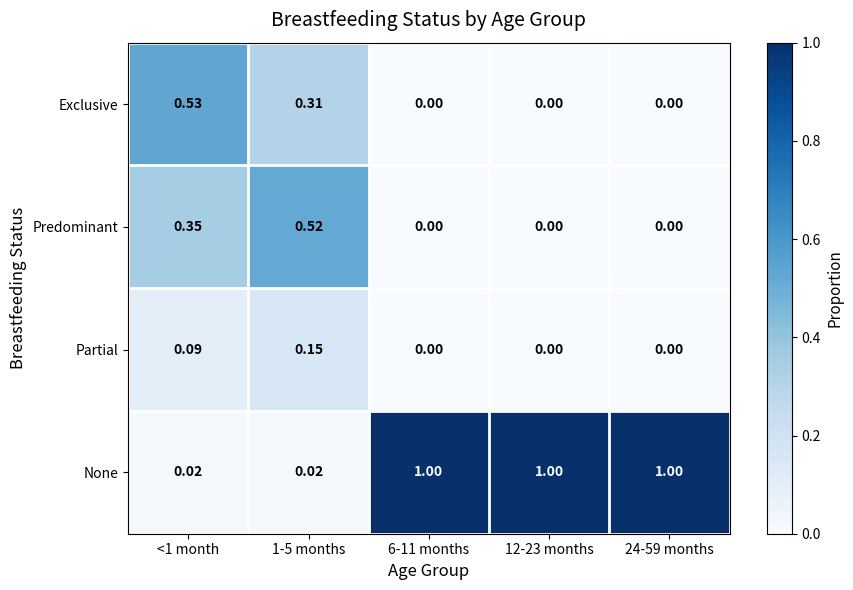

List the series in order of their peak value, highest first.

None, Exclusive, Predominant, Partial